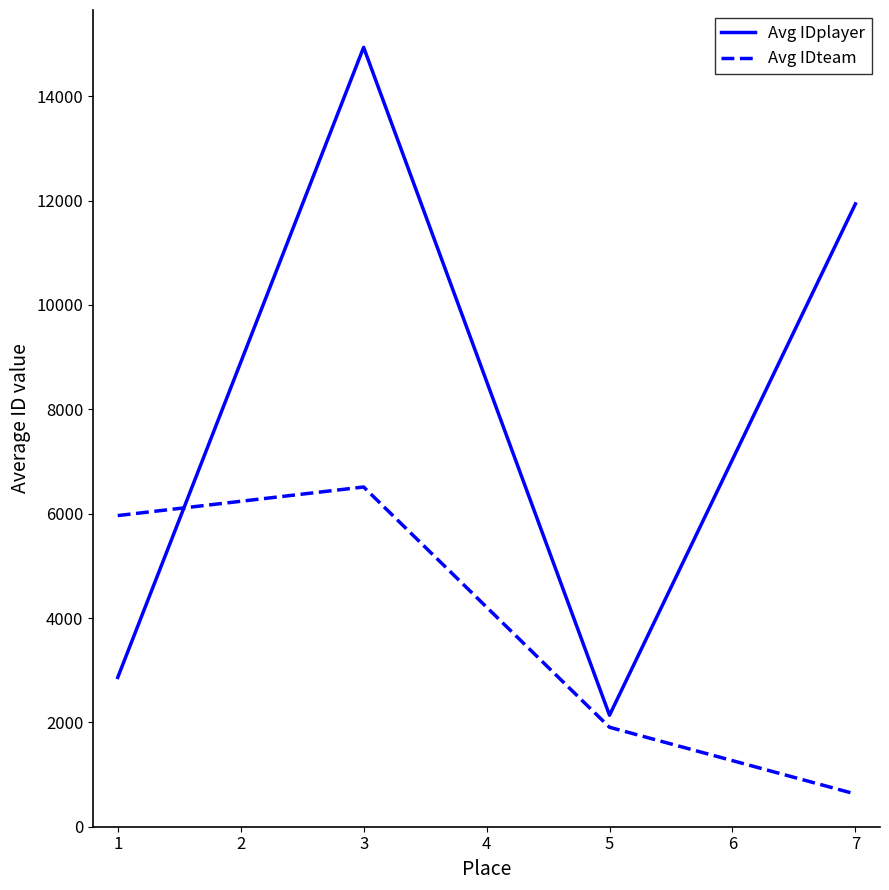

Reading left to right, list all the values displayed in this chart.

Avg IDplayer: 1=2861	3=14937	5=2137	7=11936
Avg IDteam: 1=5963	3=6511	5=1906	7=627